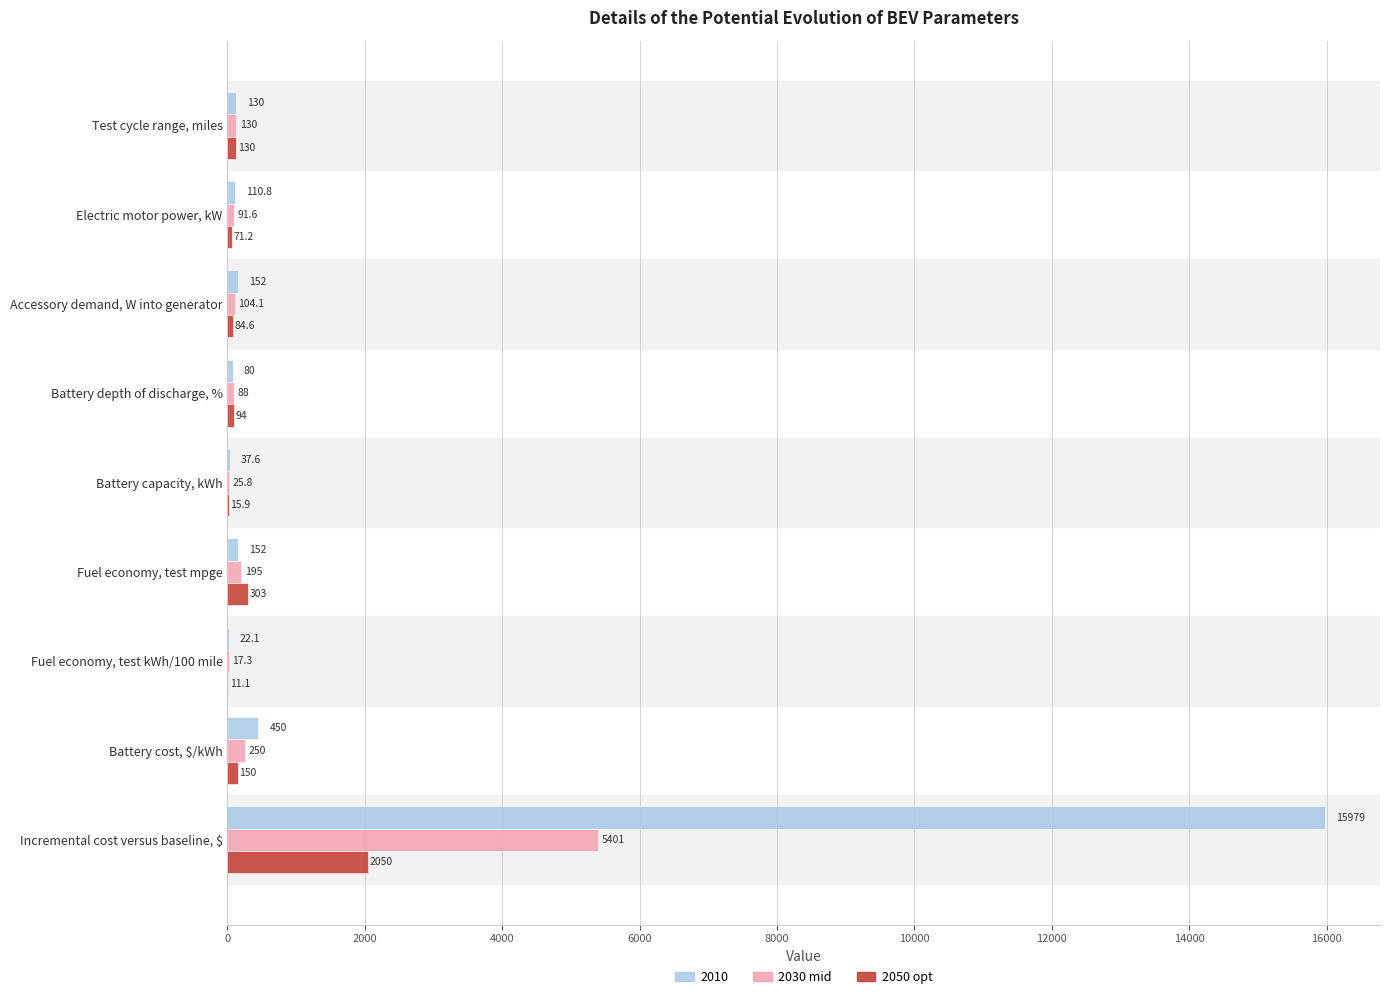

What is the highest value of the 2030 mid series?

5401.0